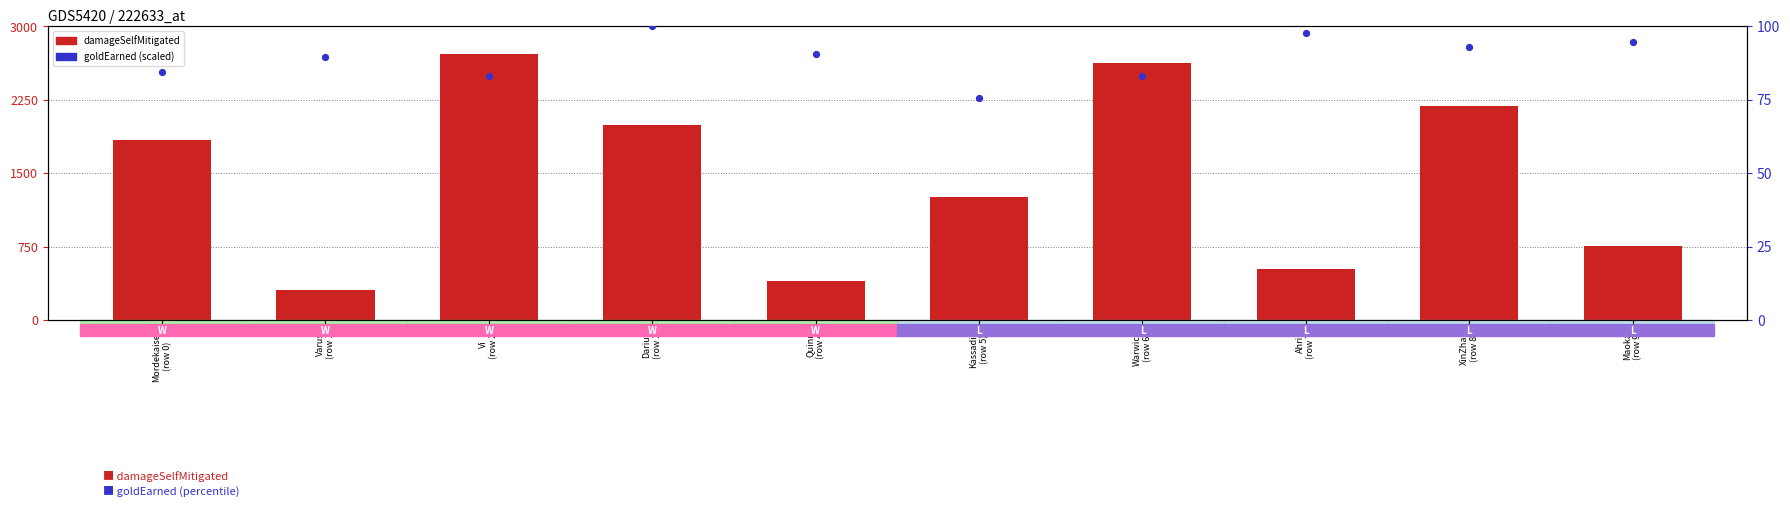

What are all the series names shown in the legend?

damageSelfMitigated, goldEarned